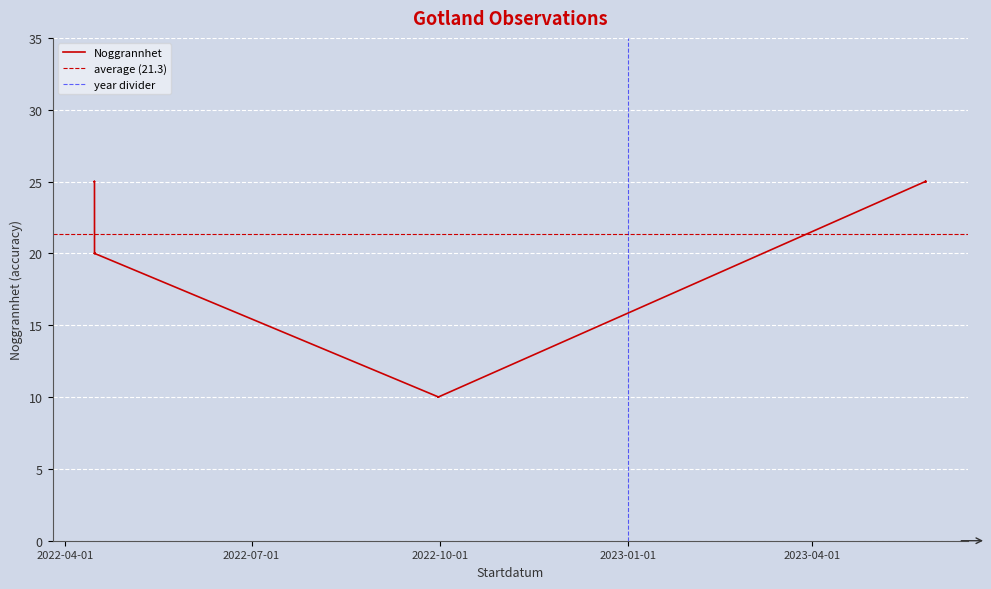

What is the ratio of the value at 2023-05-26 to the value at 2022-04-15?

1.2